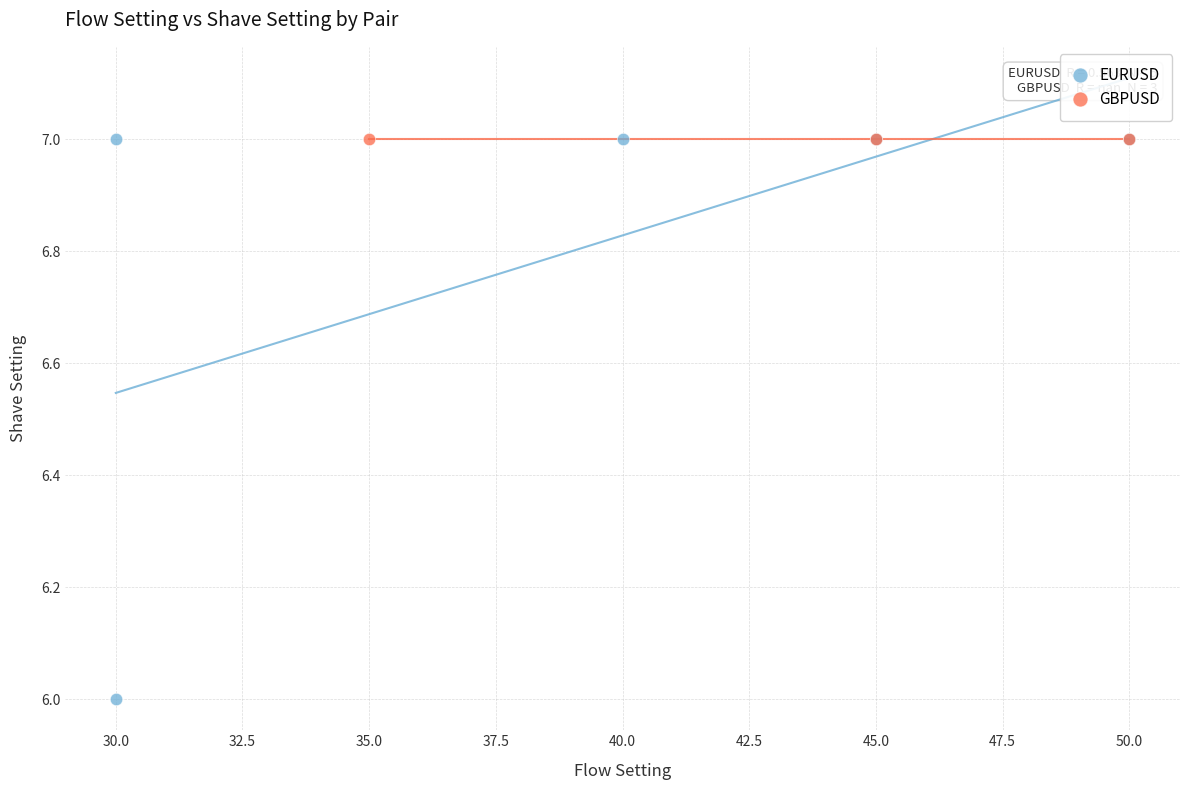

Which series contains the lowest Y value?

EURUSD